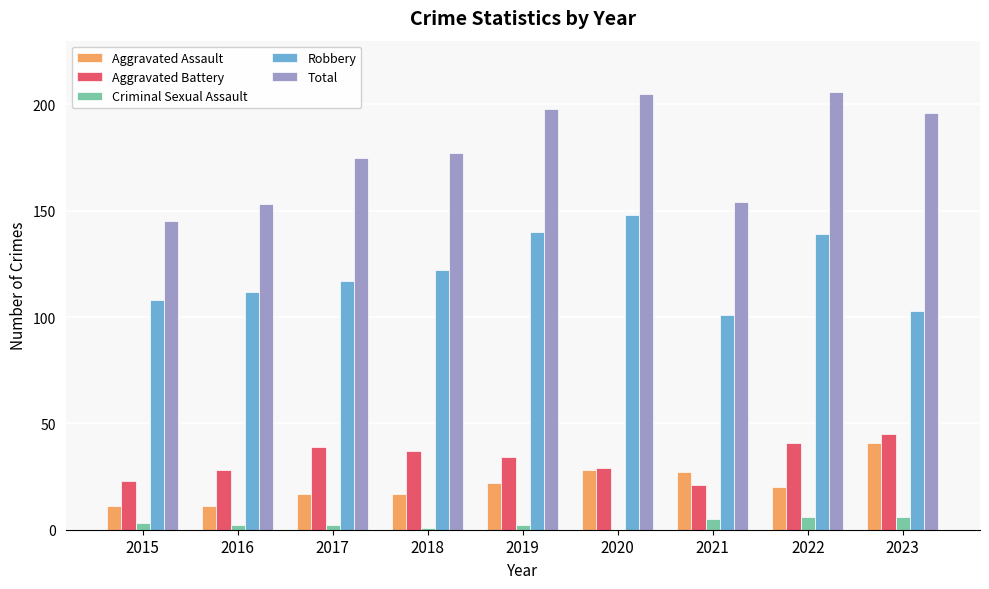

What is the maximum value for Aggravated Battery?

45